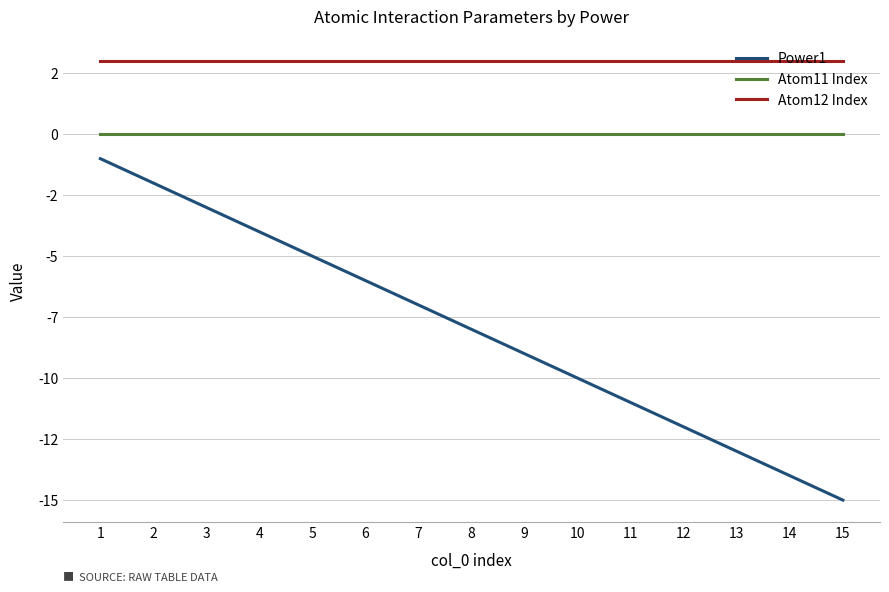

Reading left to right, extract all data points from this chart.

Power1: 1=-1	2=-2	3=-3	4=-4	5=-5	6=-6	7=-7	8=-8	9=-9	10=-10	11=-11	12=-12	13=-13	14=-14	15=-15
Atom11 Index: 1=0	2=0	3=0	4=0	5=0	6=0	7=0	8=0	9=0	10=0	11=0	12=0	13=0	14=0	15=0
Atom12 Index: 1=3	2=3	3=3	4=3	5=3	6=3	7=3	8=3	9=3	10=3	11=3	12=3	13=3	14=3	15=3